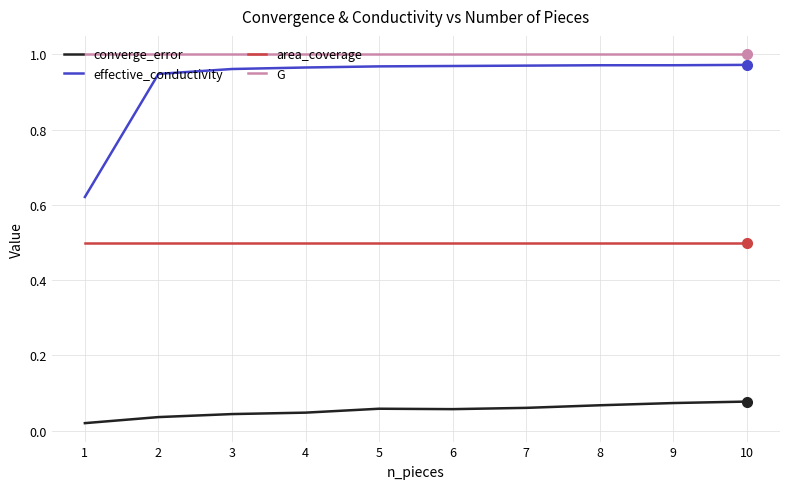

At how many categories does at least one series exceed 0?

10